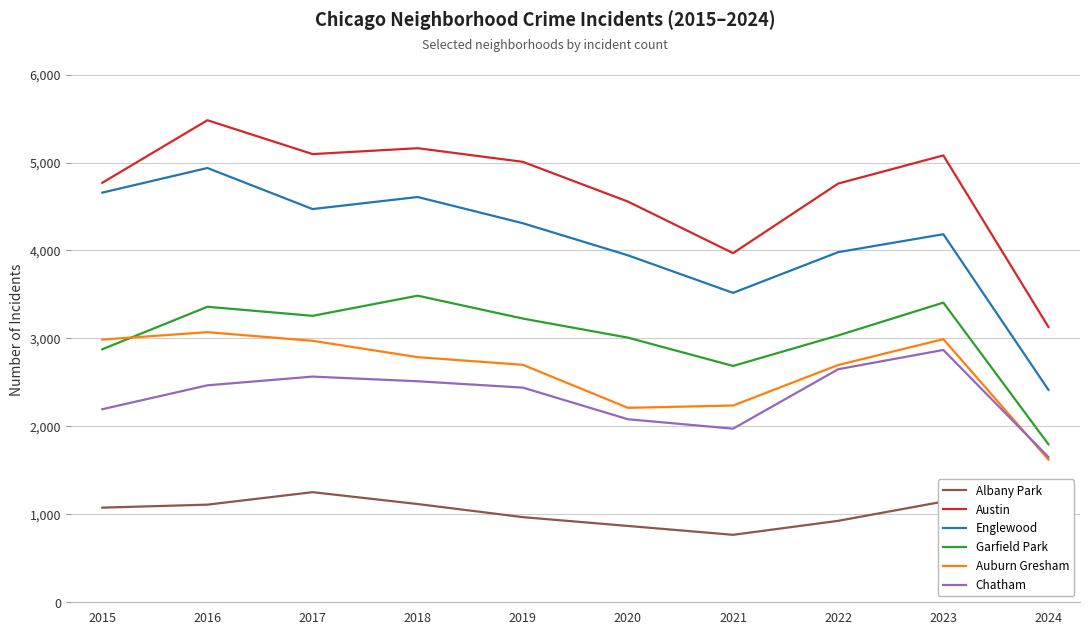

The value of Chatham at 2024 is 1651. True or false?

True